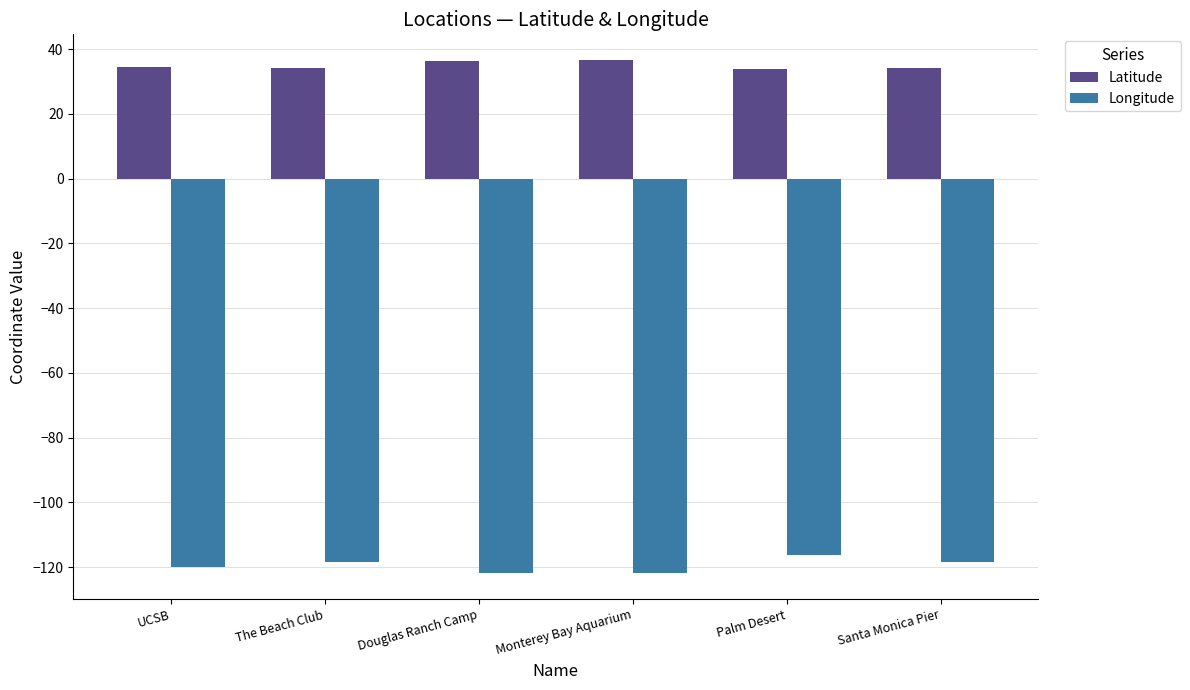

What position from the right is UCSB?

6